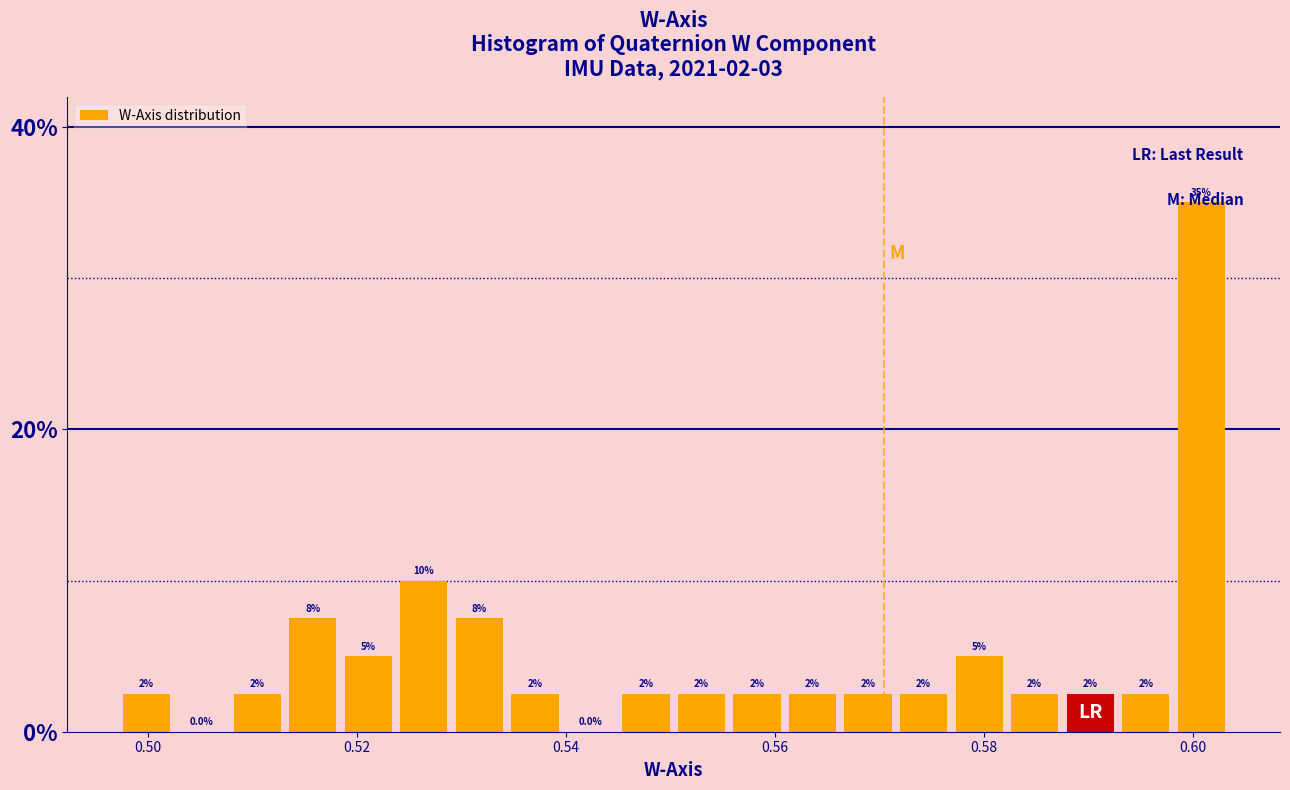

Around what value on the x-axis is the tallest bar? Give the approximate position of its centre, as read against the axis.

0.600